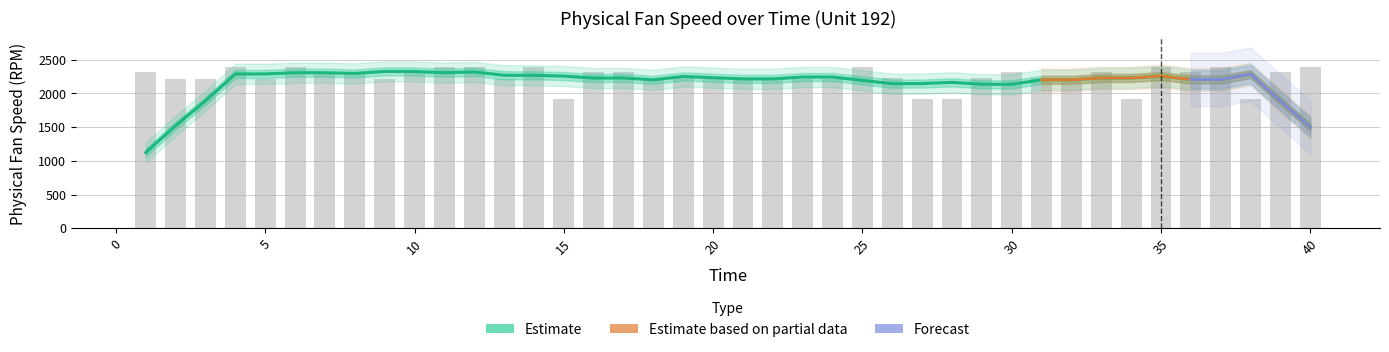

Reading left to right, what are all the values shown in this chart?

2319.0	2211.6	2211.6	2388.1	2211.7	2388.2	2324.0	2318.9	2211.7	2324.0	2388.2	2388.1	2211.7	2388.1	1915.1	2319.0	2318.9	2211.7	2222.8	2222.7	2211.7	2211.6	2211.7	2211.7	2388.1	2222.7	1915.2	1915.1	2222.8	2318.9	2222.8	2211.6	2318.9	1915.3	2388.1	2319.0	2388.1	1915.2	2319.0	2388.1